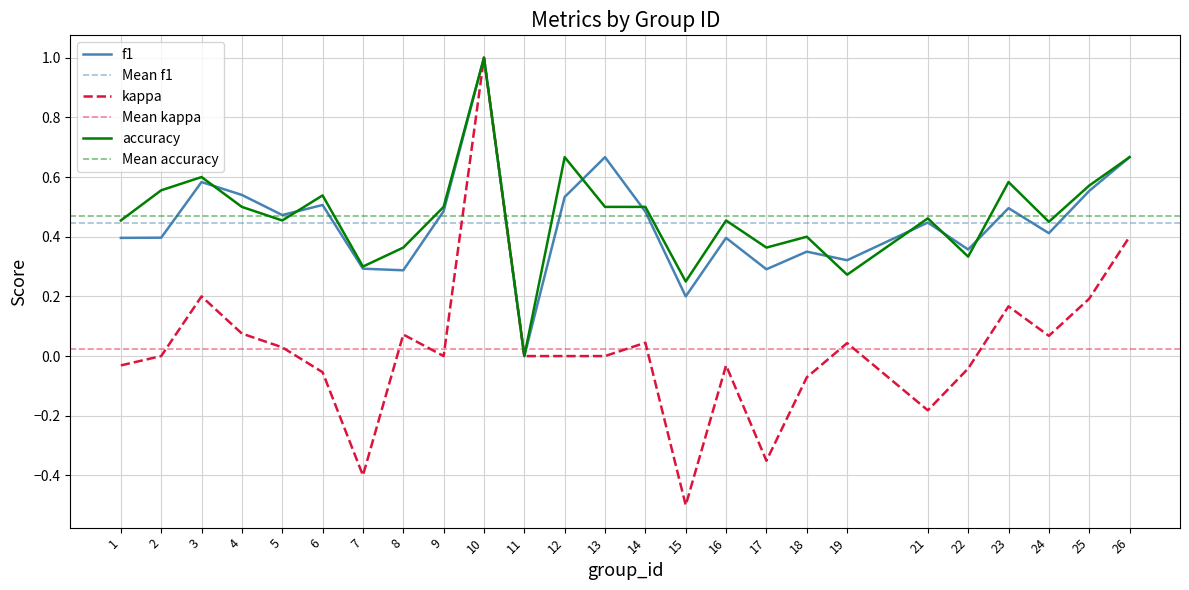

Reading left to right, transcribe all the data shown in this chart.

f1: 0.4	0.4	0.6	0.5	0.5	0.5	0.3	0.3	0.5	1.0	0.0	0.5	0.7	0.5	0.2	0.4	0.3	0.3	0.3	0.4	0.4	0.5	0.4	0.6	0.7
kappa: -0.0	0.0	0.2	0.1	0.0	-0.1	-0.4	0.1	0.0	1.0	0.0	0.0	0.0	0.0	-0.5	-0.0	-0.4	-0.1	0.0	-0.2	-0.0	0.2	0.1	0.2	0.4
accuracy: 0.5	0.6	0.6	0.5	0.5	0.5	0.3	0.4	0.5	1.0	0.0	0.7	0.5	0.5	0.2	0.5	0.4	0.4	0.3	0.5	0.3	0.6	0.5	0.6	0.7